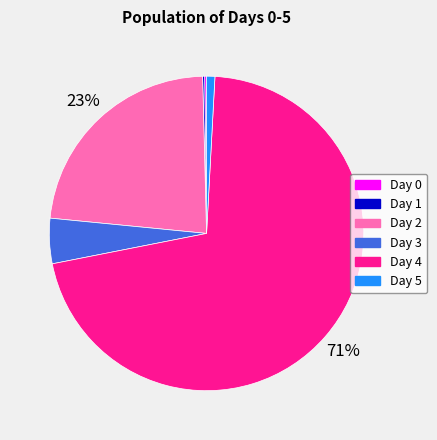

Is the sum of Day 4 and Day 5 greater than half?

Yes